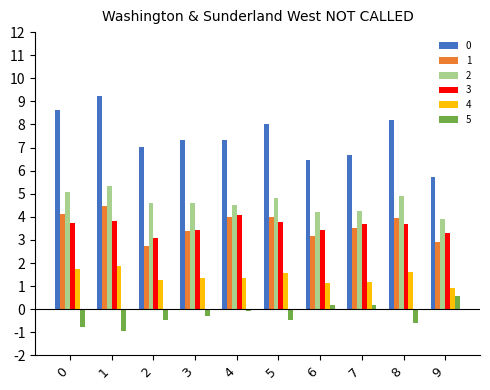

Are the bars horizontal?

No